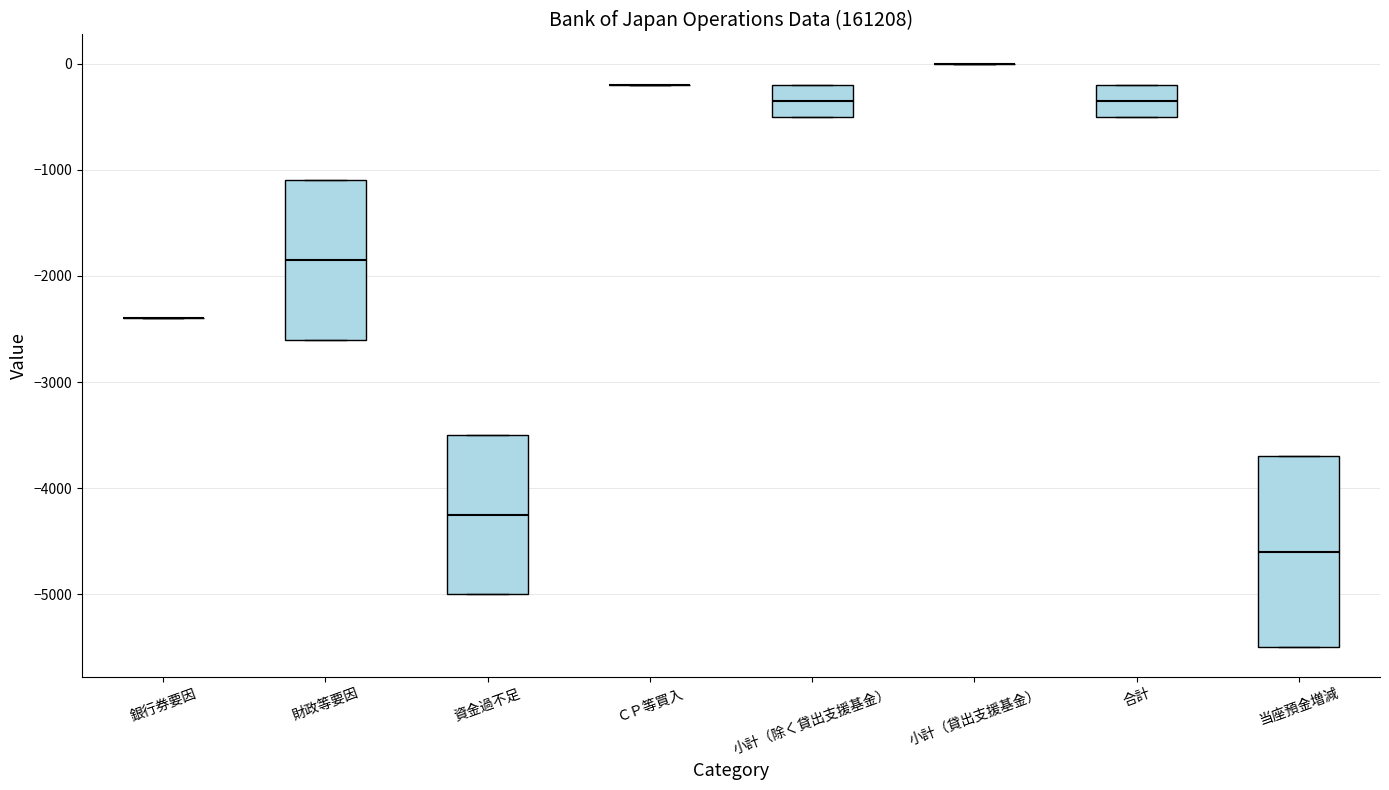

Reading left to right, read every box against the y-axis: the position of its median line, the range the box covers, and the ends of its whiskers. The values are not printed on the chart, so give them approximately, as read against the axis.

銀行券要因: box collapsed to a line at -2400, whiskers -2400 to -2400
財政等要因: median -1800, box -2600 to -1100, whiskers -2600 to -1100
資金過不足: median -4200, box -5000 to -3500, whiskers -5000 to -3500
ＣＰ等買入: box collapsed to a line at -200, whiskers -200 to -200
小計（除く貸出支援基金）: median -300, box -500 to -200, whiskers -500 to -200
小計（貸出支援基金）: box collapsed to a line at 0, whiskers 0 to 0
合計: median -300, box -500 to -200, whiskers -500 to -200
当座預金増減: median -4600, box -5500 to -3700, whiskers -5500 to -3700